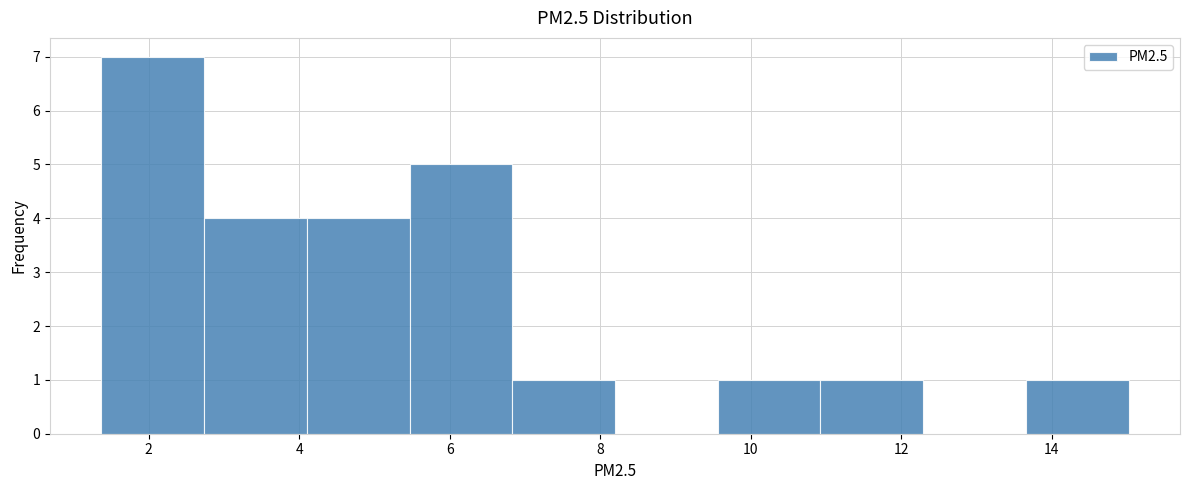

Reading left to right, transcribe this chart: for each bar, give the range it covers on the x-axis and its height. Neither the bar edges nor the heights are printed on the chart, so give them approximately, as read against the axes.

1.4 to 2.8: 7
2.8 to 4.2: 4
4.2 to 5.4: 4
5.4 to 6.8: 5
6.8 to 8.2: 1
8.2 to 9.6: 0
9.6 to 11.0: 1
11.0 to 12.2: 1
12.2 to 13.6: 0
13.6 to 15.0: 1